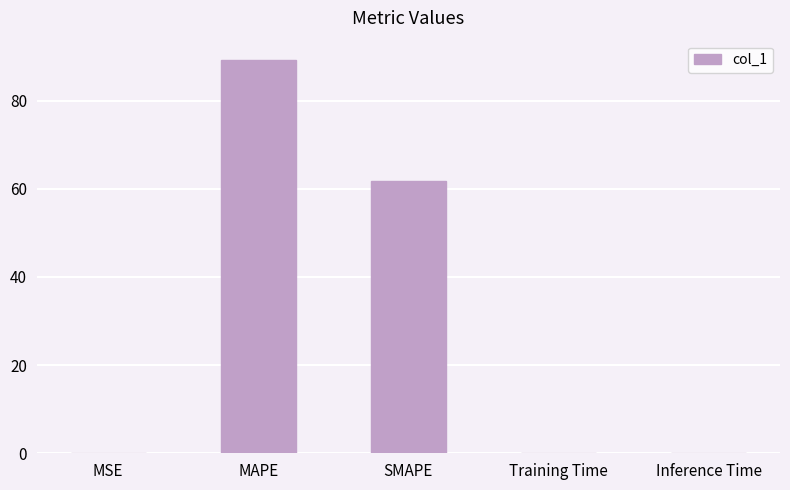

Which label corresponds to the largest value in the chart?

MAPE